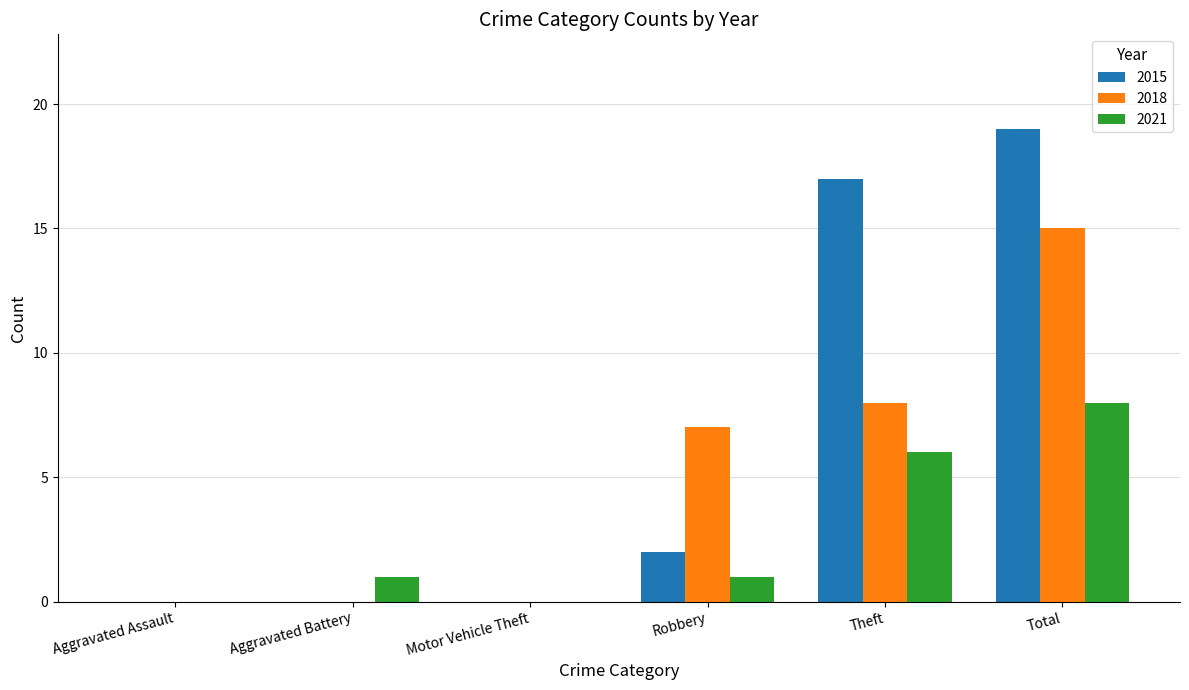

At which category is the sum across all series the highest?

Total